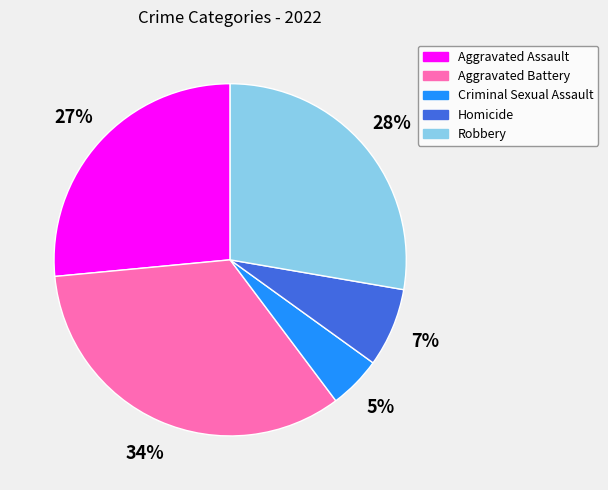

Which has a higher value, Robbery or Aggravated Assault?

Robbery